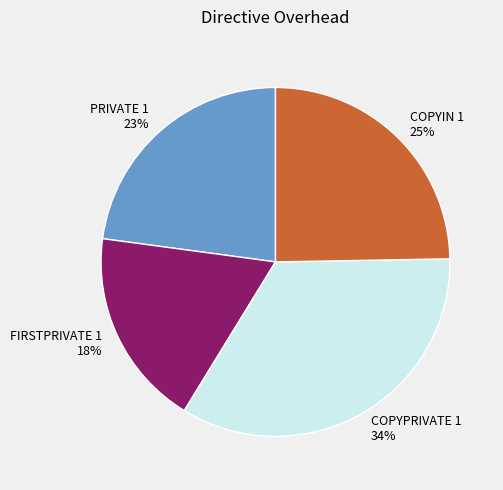

Which slice is the smallest?

FIRSTPRIVATE 1